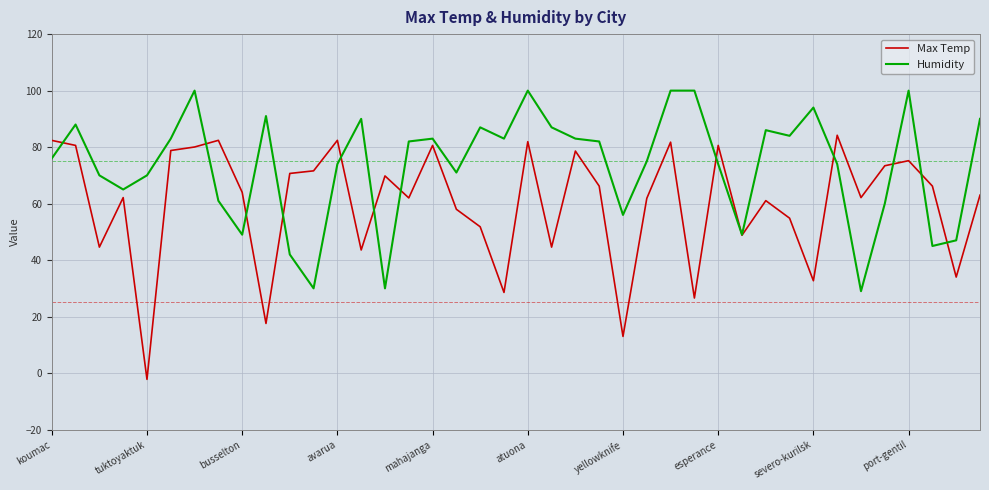

List the series in order of their peak value, lowest first.

Max Temp, Humidity